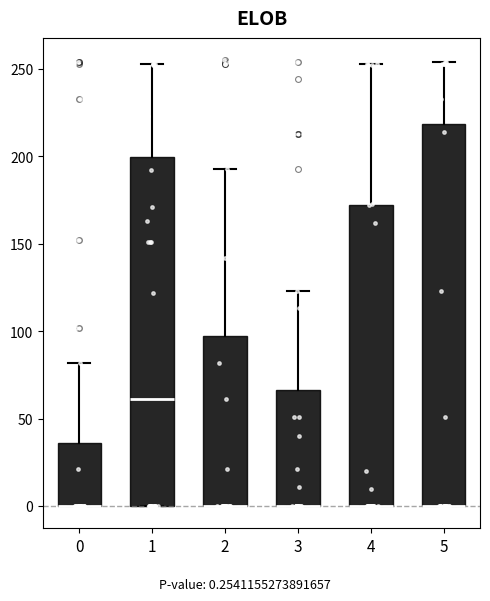

Which box is the tallest, from its lower edge to its upper edge?

5